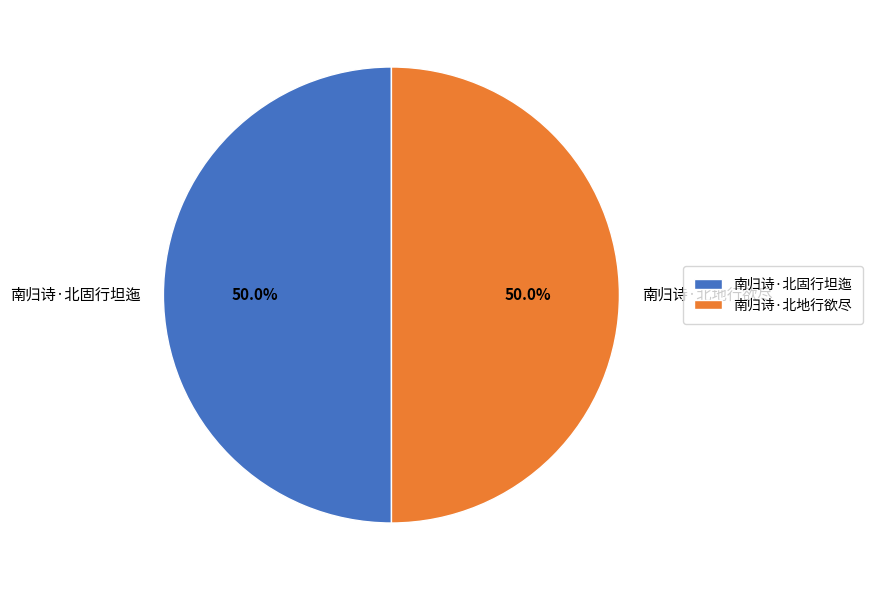

What is the ratio of the value at 南归诗·北地行欲尽 to the value at 南归诗·北固行坦迤?

1.0